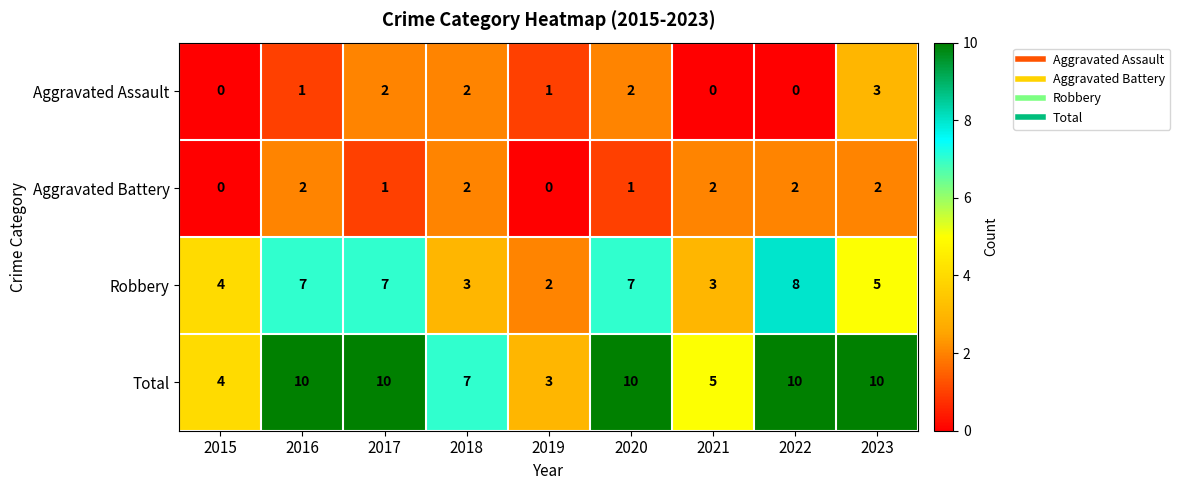

What is the total value across all series at 2021?

10